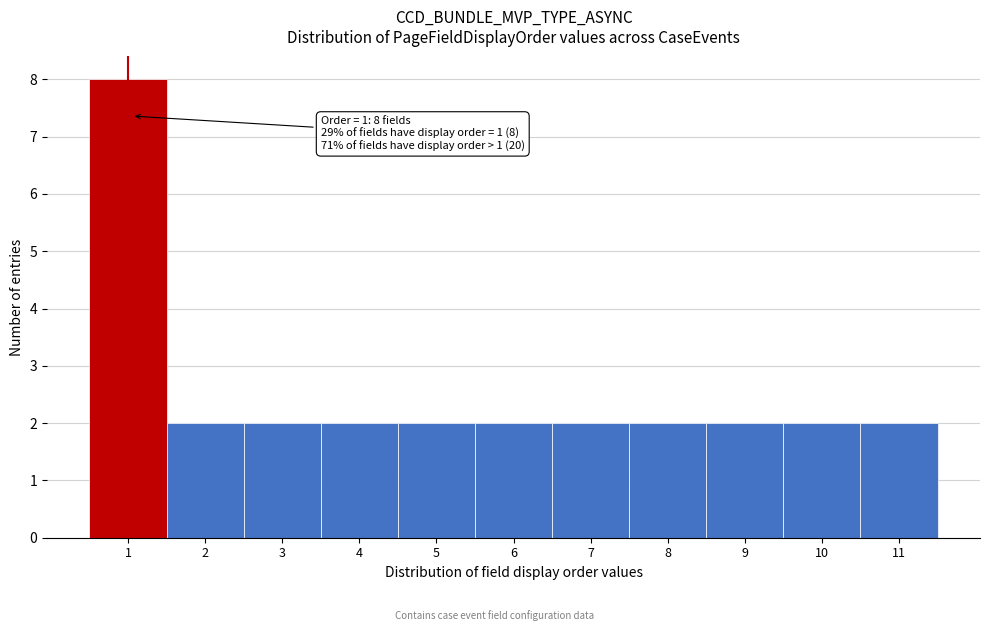

Over which range of the x-axis is the bar tallest?

0.5 to 1.5